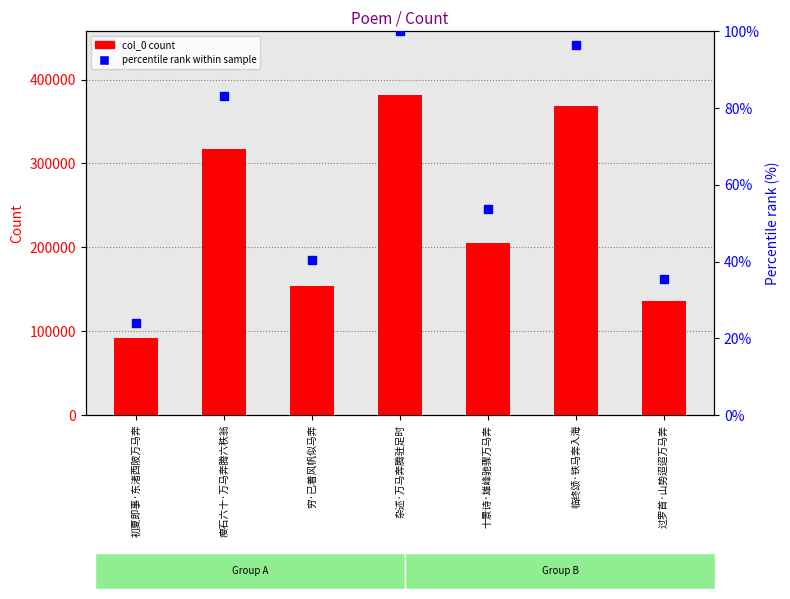

What is the greatest value displayed?

381241.0